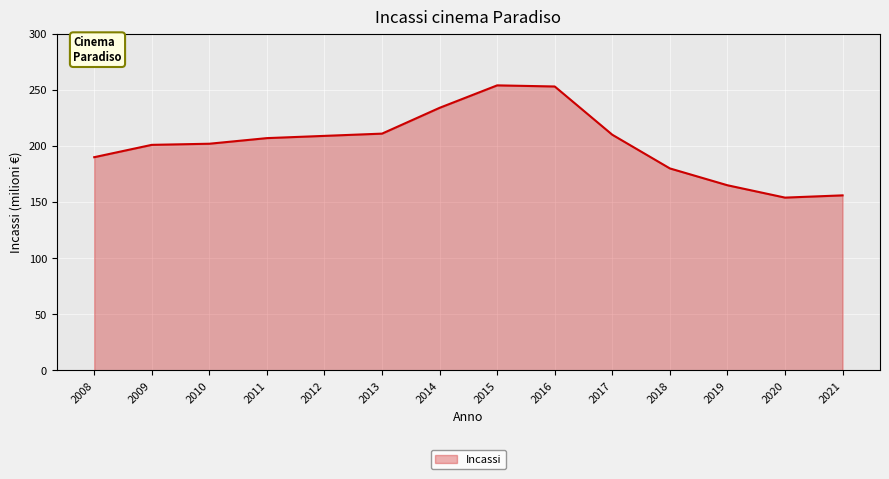

Does the chart have visible grid lines?

Yes